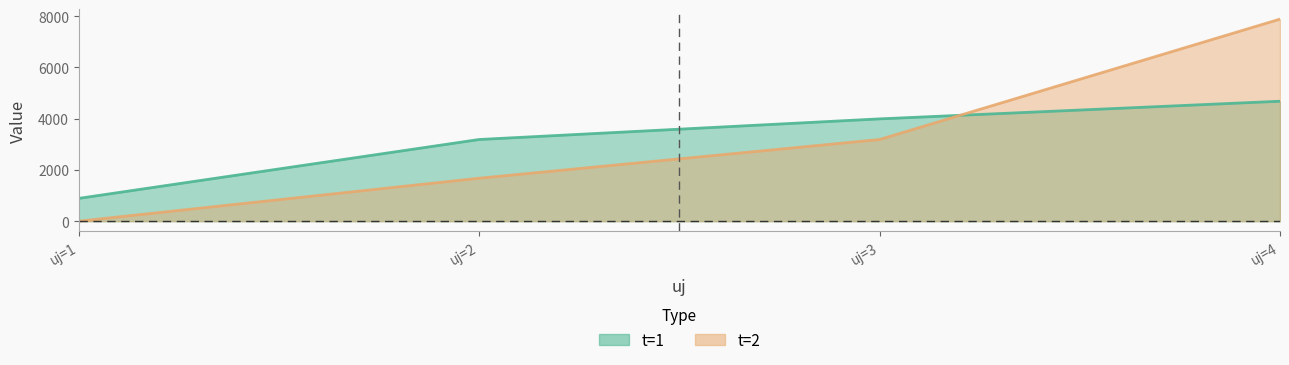

Rank the categories by t=2 value from highest to lowest.

uj=4, uj=3, uj=2, uj=1